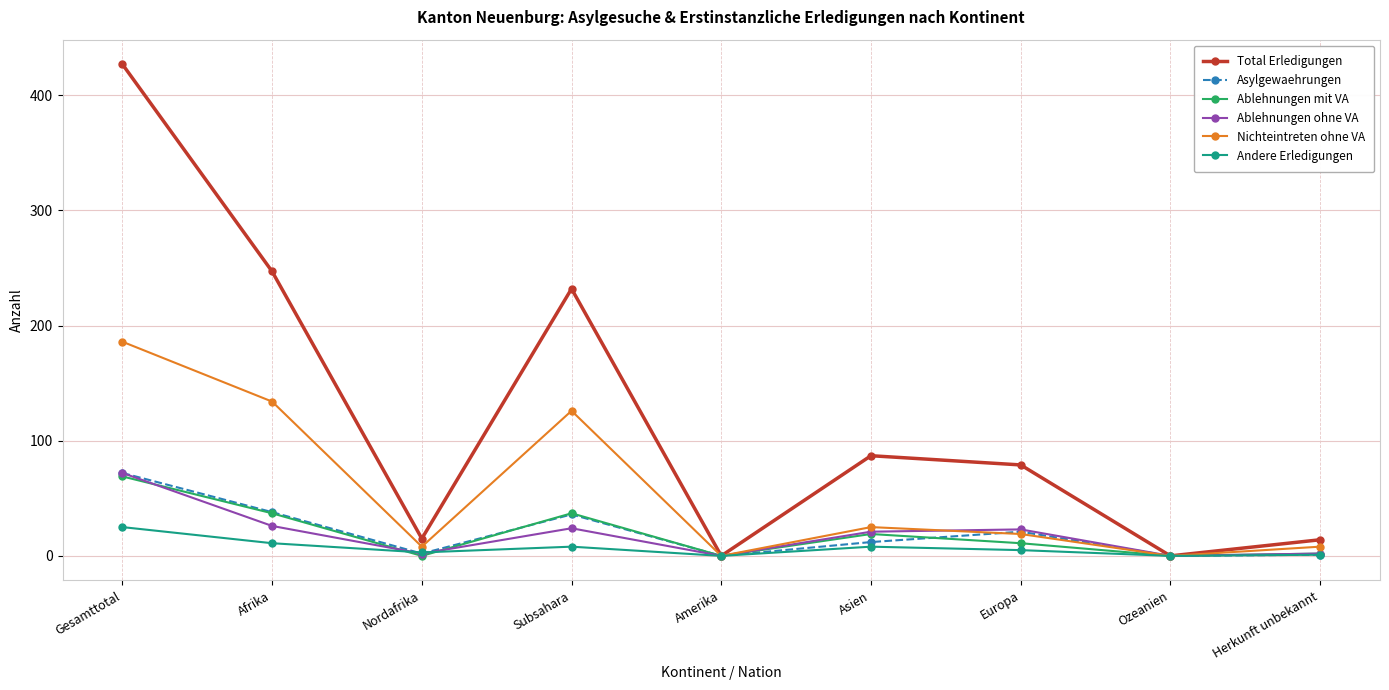

True or false: Andere Erledigungen has more than 0 points higher than both neighbors.

True